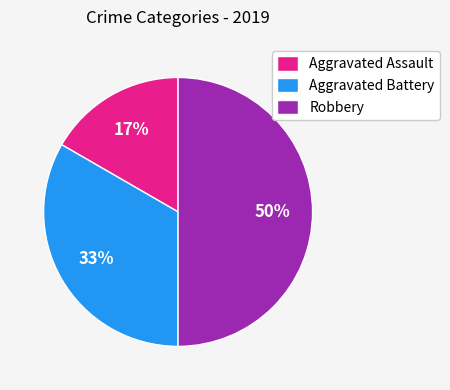

What is the smallest slice in the pie chart?

Aggravated Assault